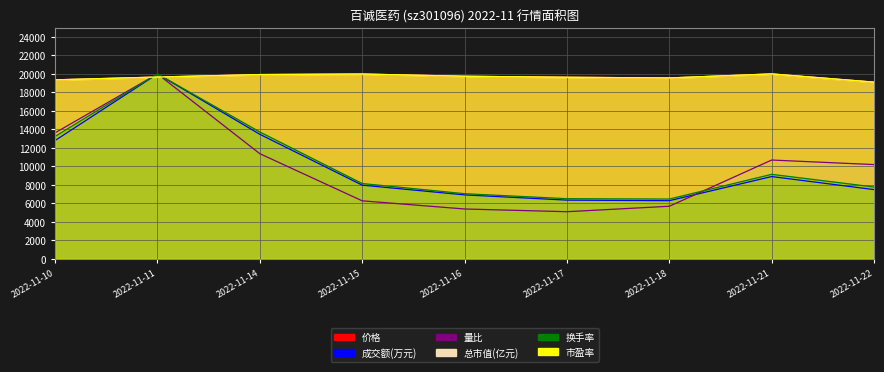

True or false: 量比 has a value of 6813.4 at 2022-11-14.

False